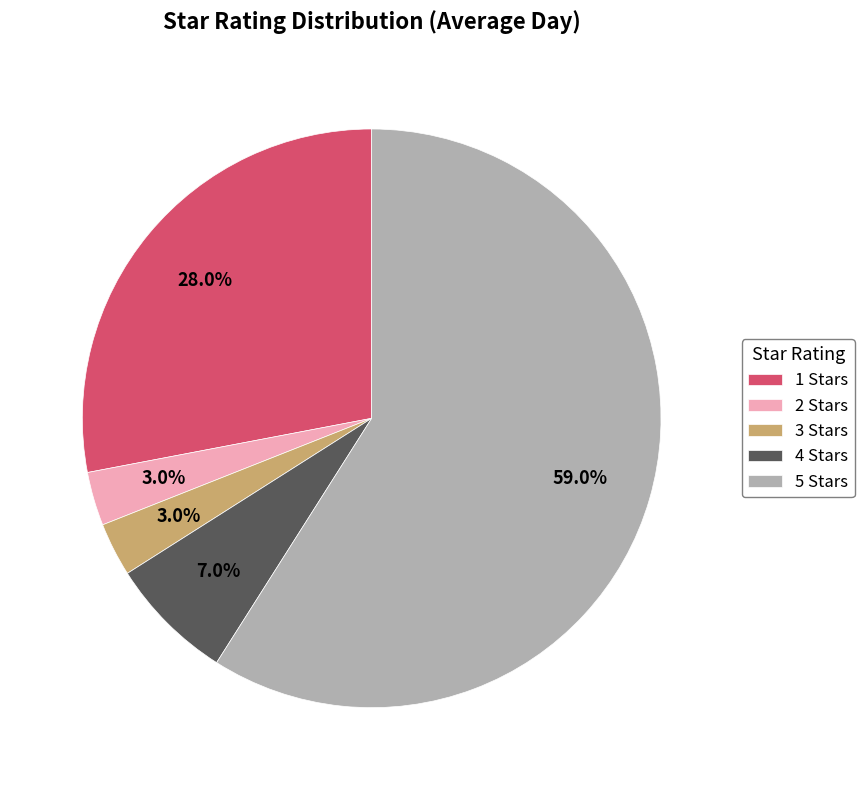

What is the majority slice?

5 Stars